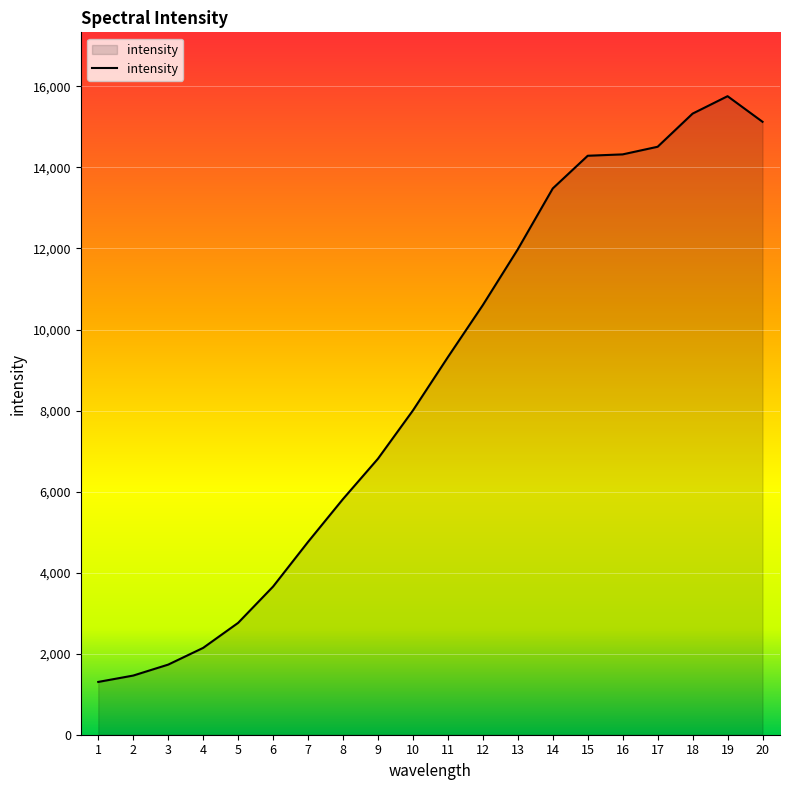

True or false: the data shows 2143 at 4.

True